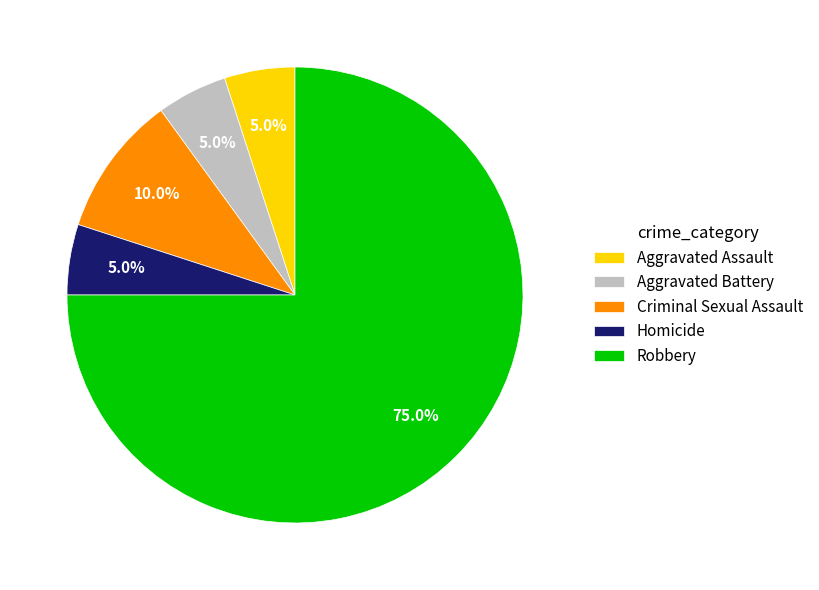

What is the largest slice in the pie chart?

Robbery